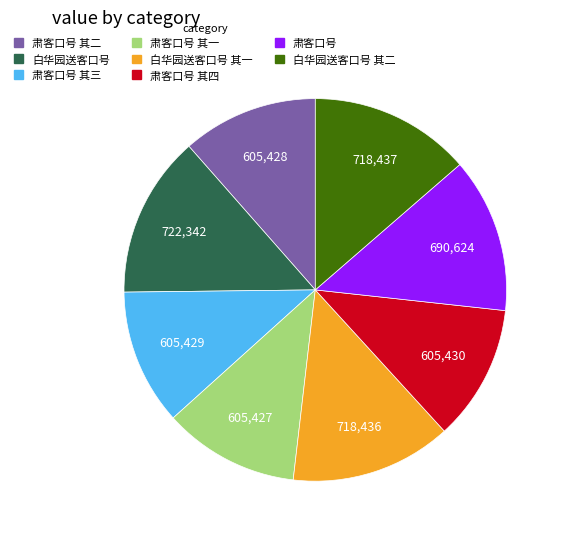

Is there any slice that represents more than half of the pie?

No